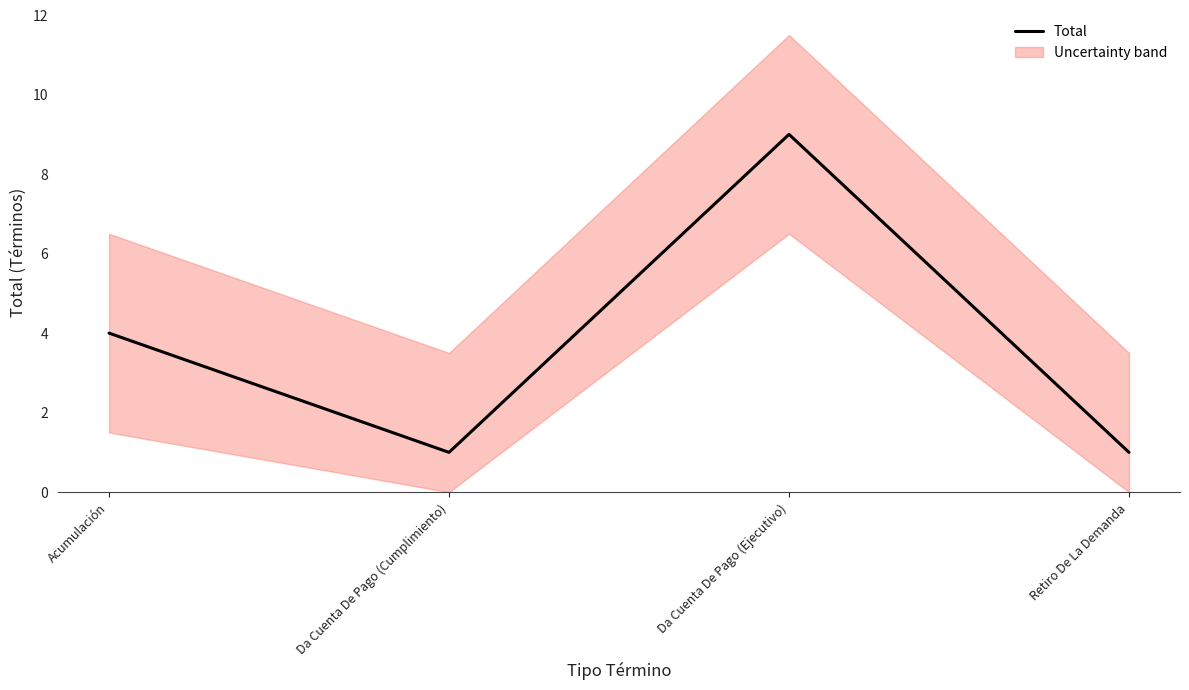

What is the label of the 4th point from the left?

Retiro De La Demanda